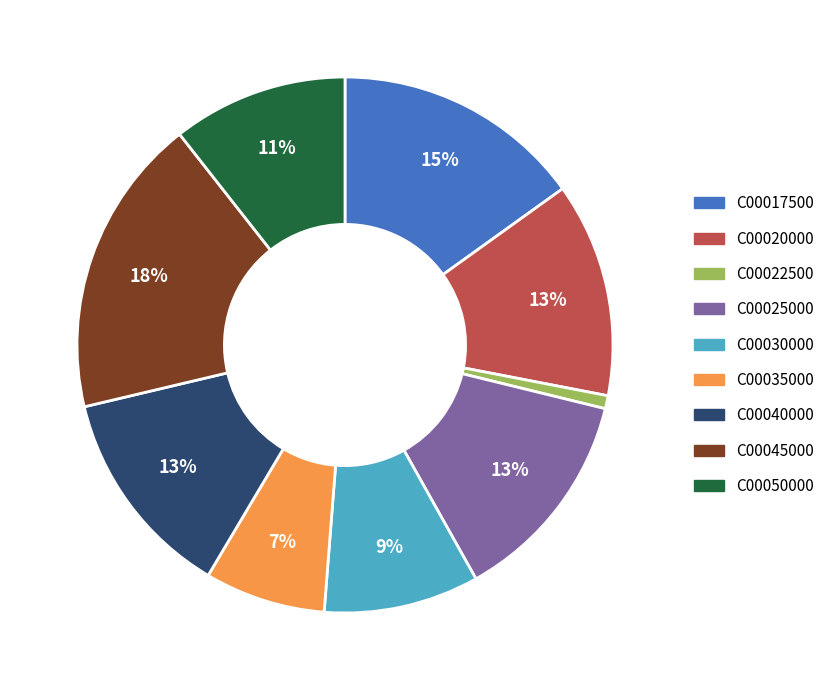

To the nearest percent, what is the difference between the largest and smallest slice percentages?

17%